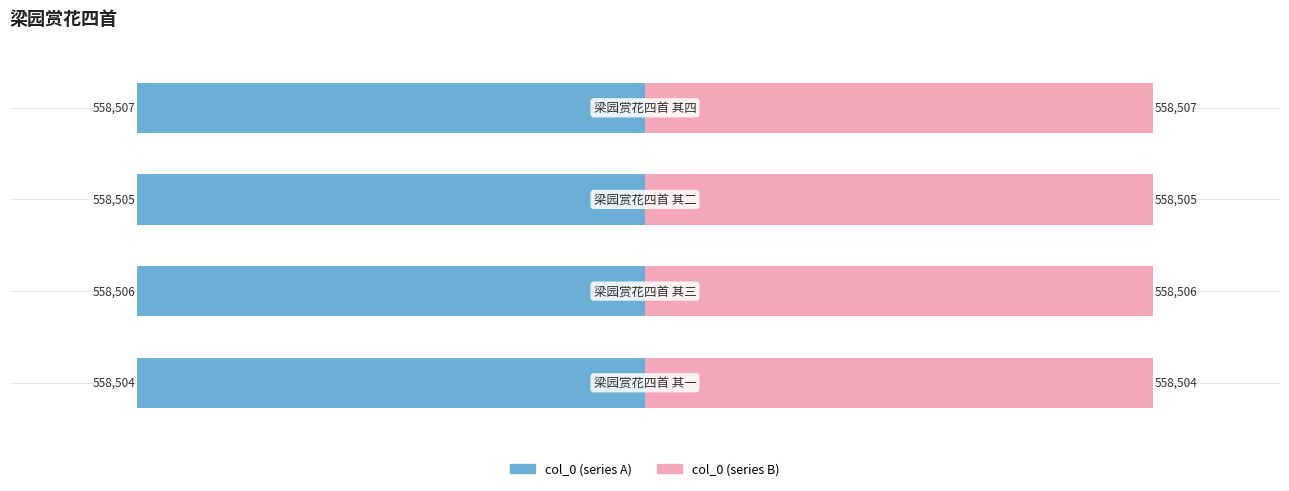

Rank the series by their average value, from lowest to highest.

col_0 (left), col_0 (right)